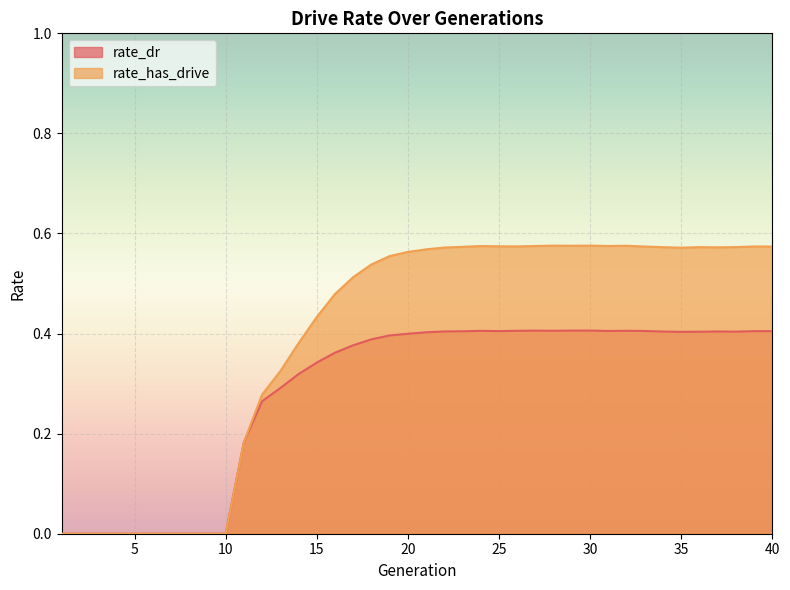

True or false: rate_dr and rate_has_drive intersect in this chart.

False